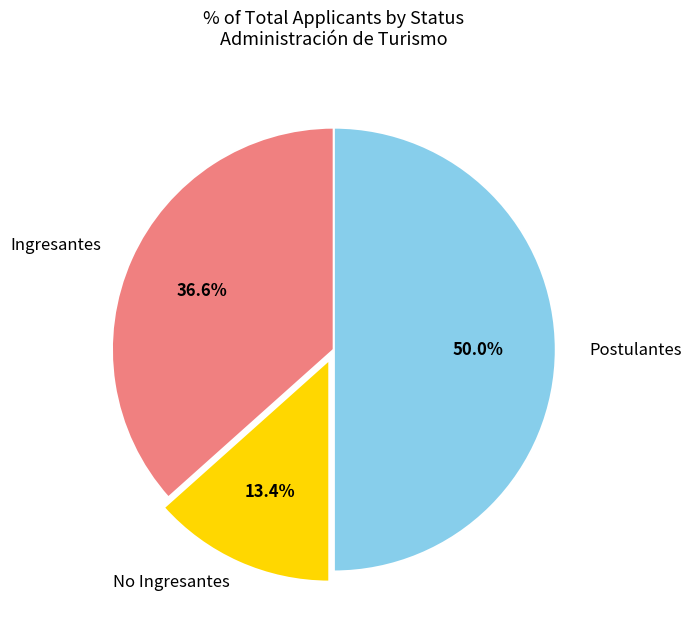

What portion of the pie excludes Postulantes?

50.0%